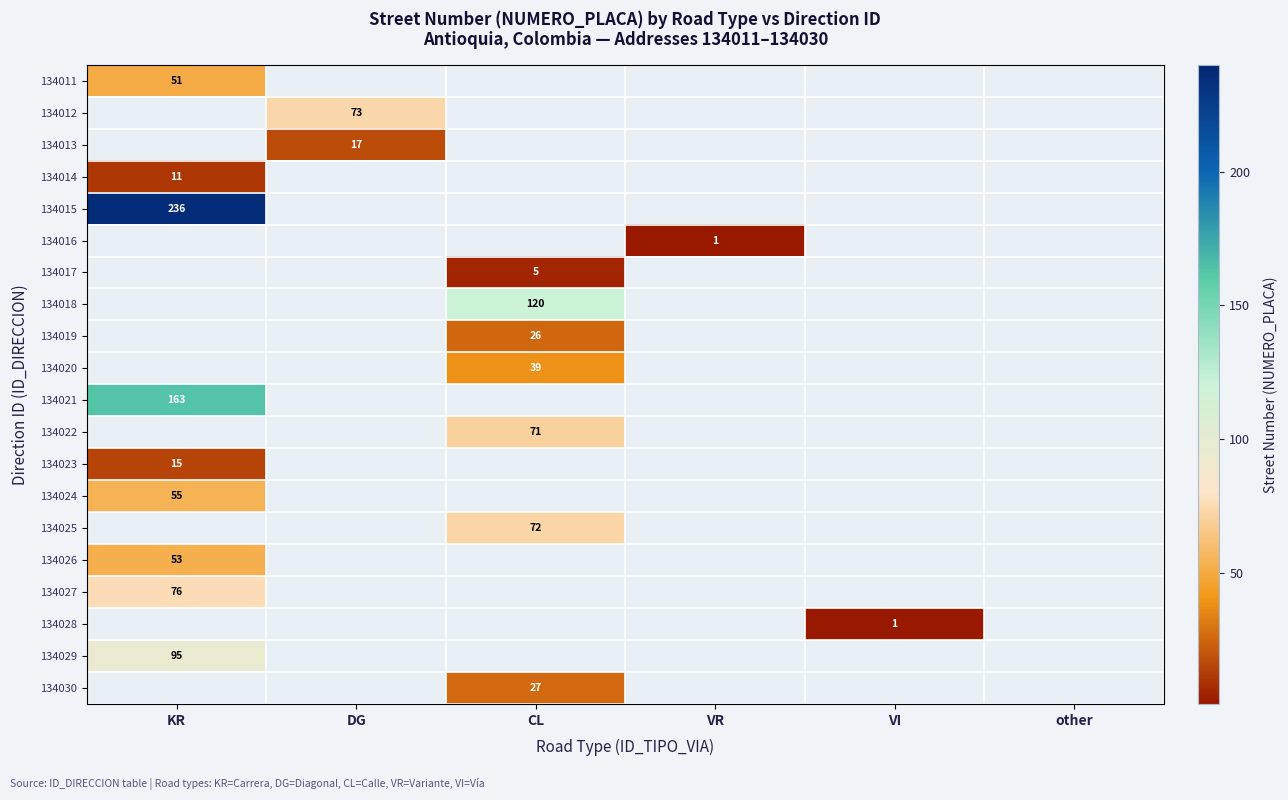

Is the value of 134020 at CL greater than the value of 134025 at CL?

No